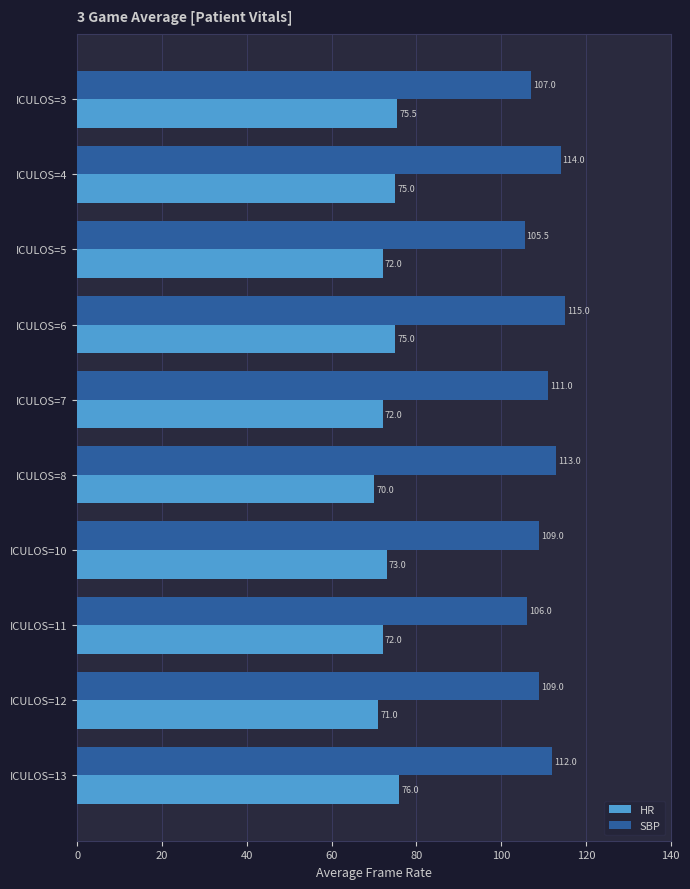

What value does the SBP series have at ICULOS=6?

115.0